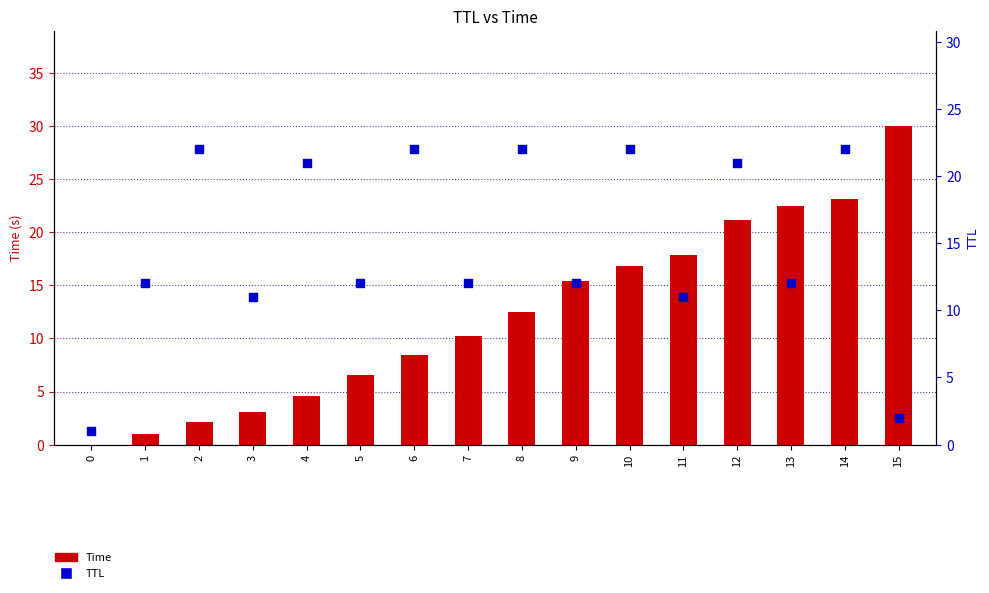

Which series contains the highest Y value?

Time